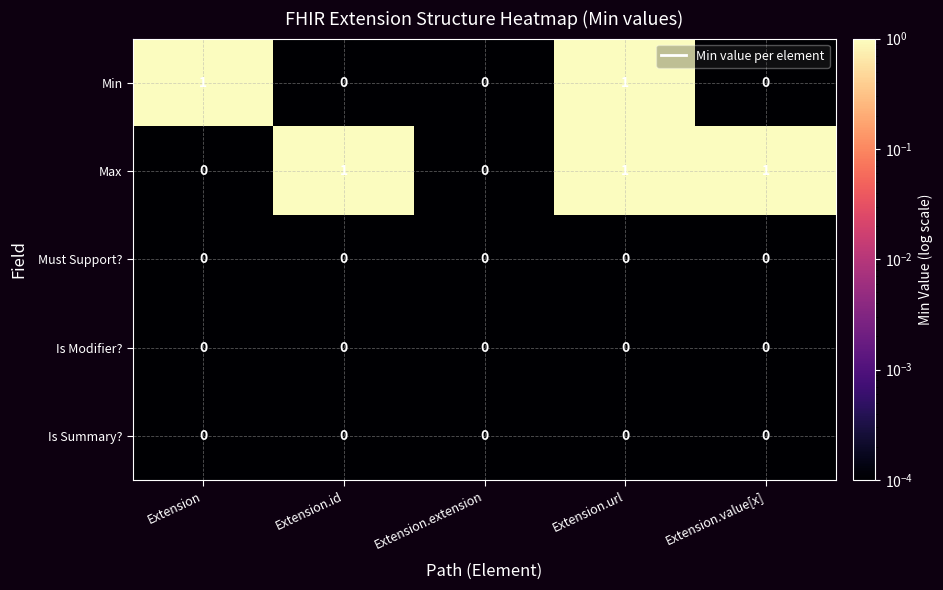

The Max series shows 1 at Extension.url. True or false?

True